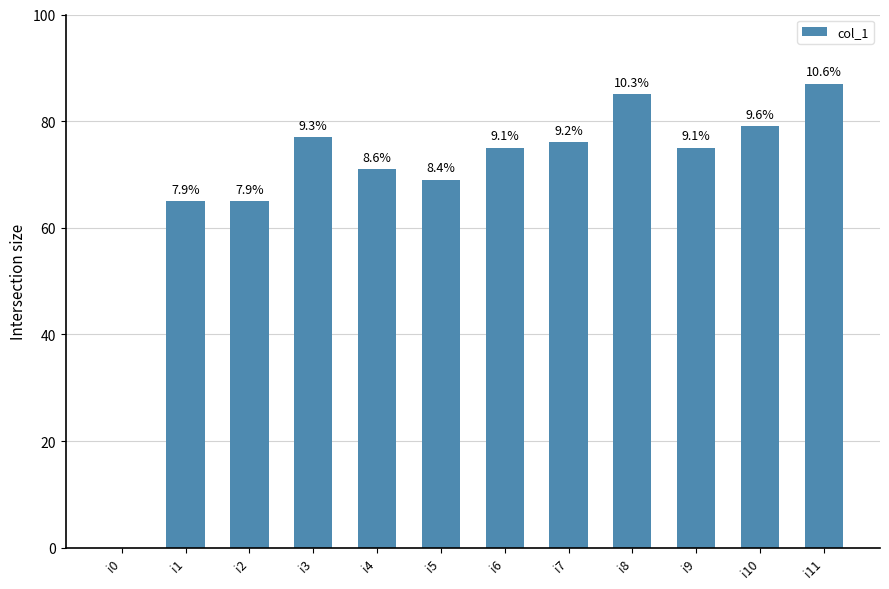

How many series are shown in this chart?

1